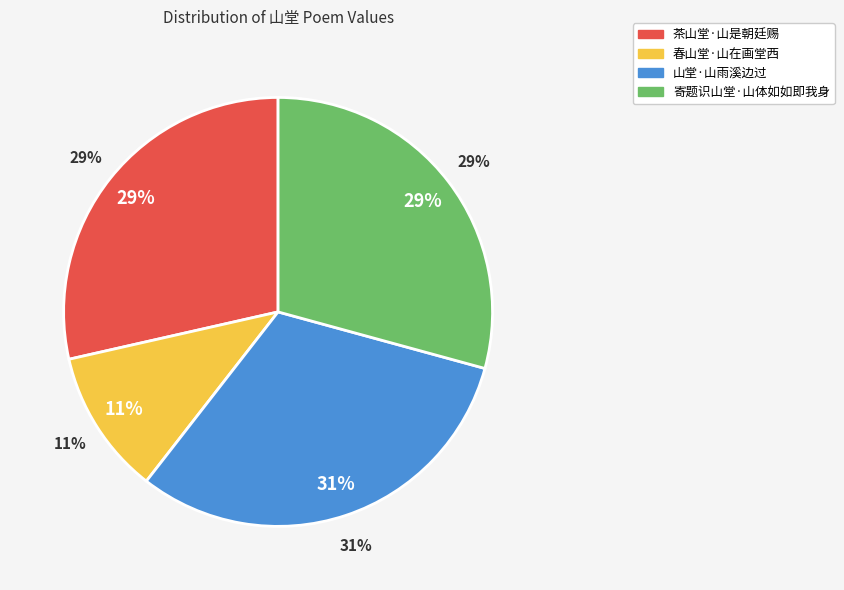

How many segments does this pie chart have?

4